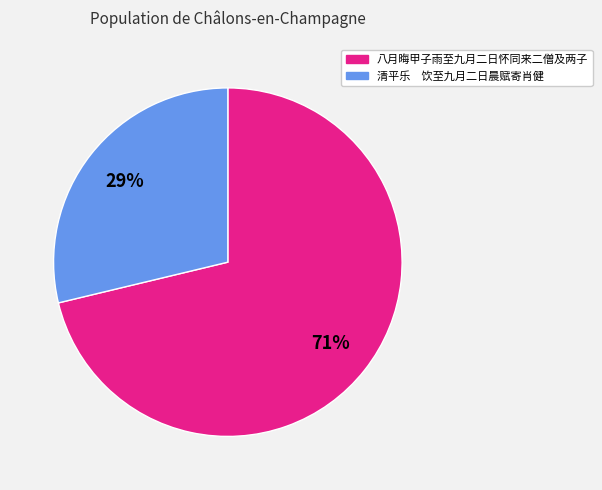

Which category has the smallest portion of the pie?

清平乐 饮至九月二日晨赋寄肖健